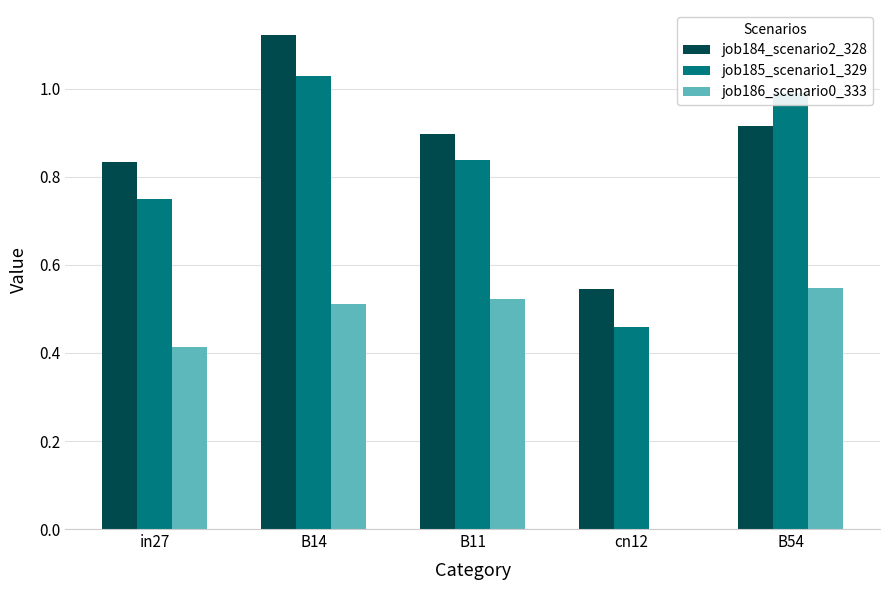

At which category is the sum across all series the highest?

B14